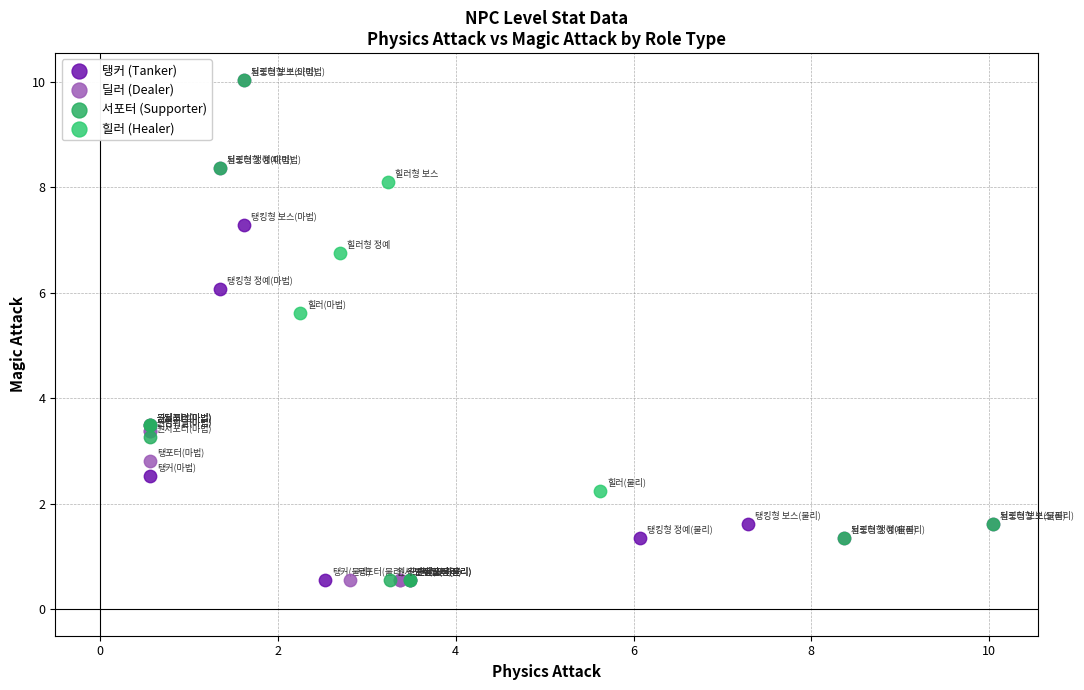

What are all the series names shown in the legend?

탱커 (Tanker), 딜러 (Dealer), 서포터 (Supporter), 힐러 (Healer)